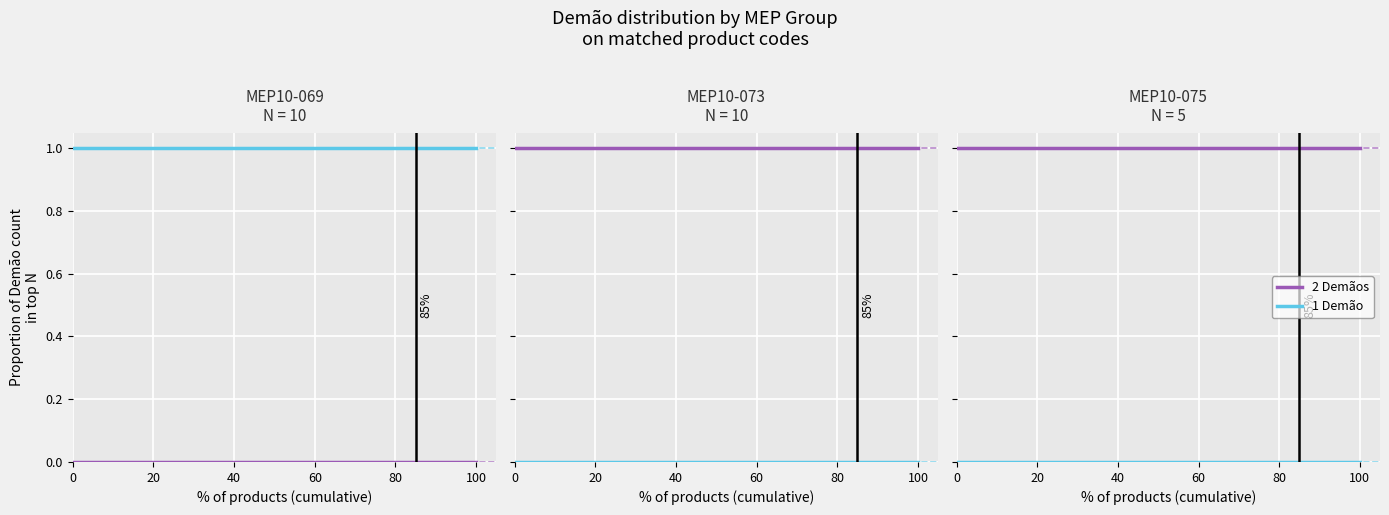

Rank the series at 60 from lowest to highest value.

1 Demão, 2 Demãos